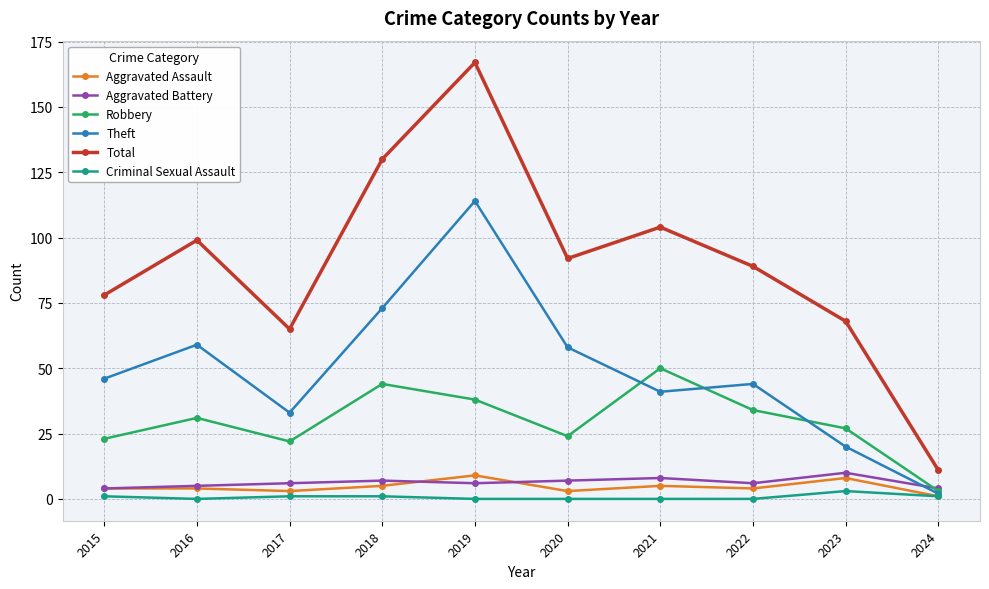

Which series has the largest total across all categories?

Total